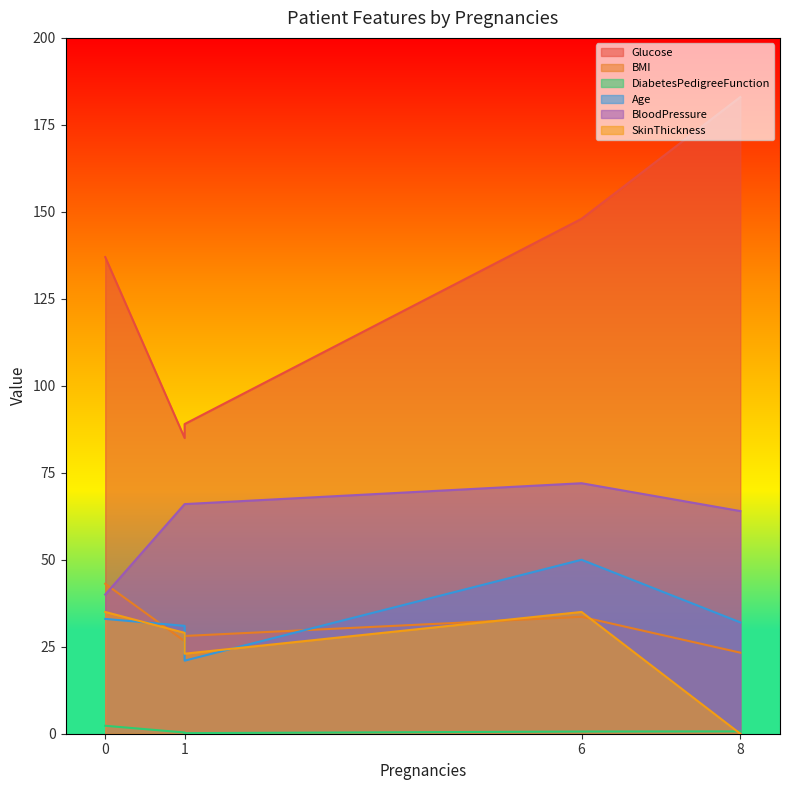

Does the chart display data point markers on the line(s)?

No